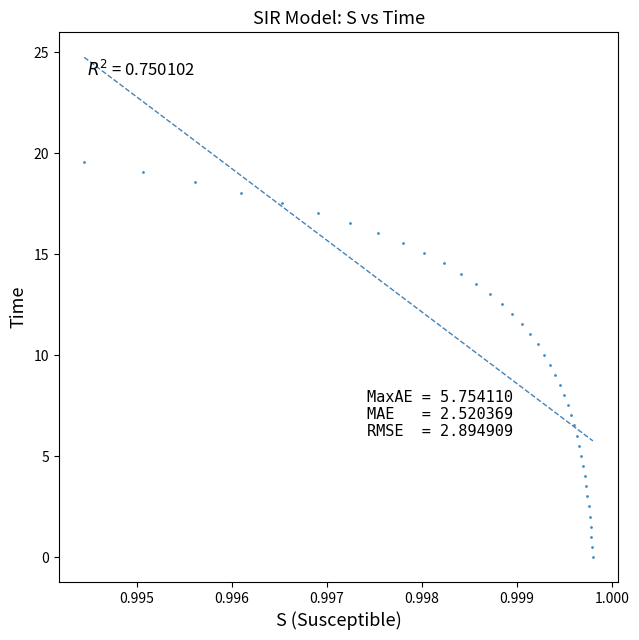

What is the range of Y values (max minus min)?

19.6